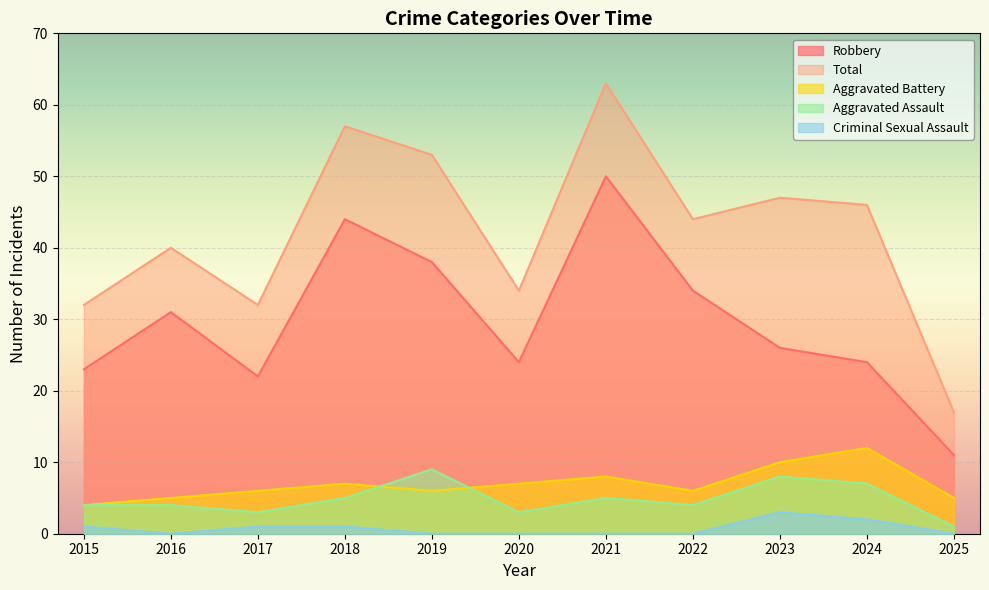

What is the difference between the maximum and minimum values in the Criminal Sexual Assault series?

3